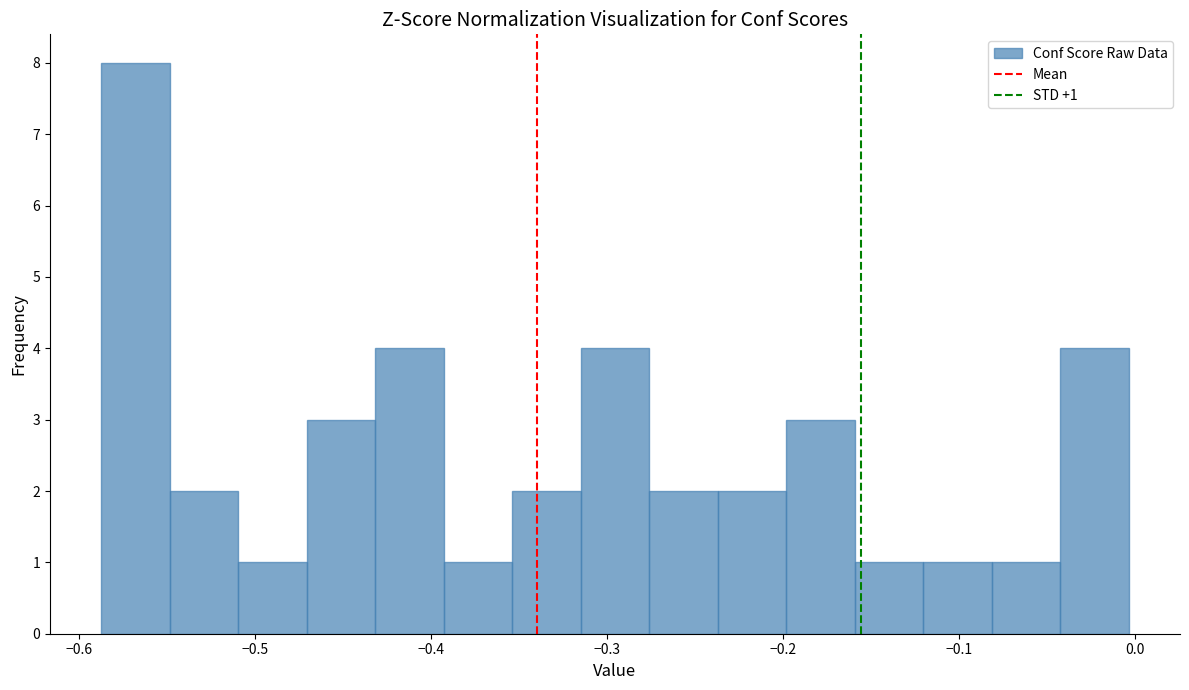

Around what value on the x-axis is the tallest bar? Give the approximate position of its centre, as read against the axis.

-0.57